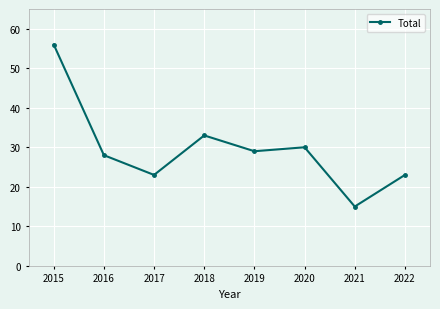

Is this an area chart (filled region under the line)?

No